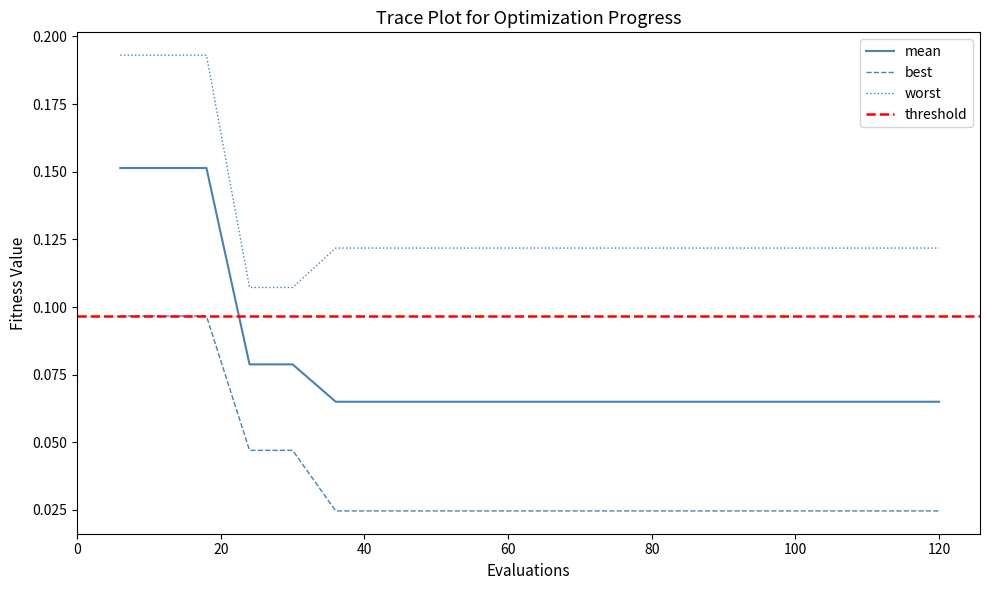

Reading left to right, transcribe all the data shown in this chart.

mean: 0.2	0.2	0.2	0.1	0.1	0.1	0.1	0.1	0.1	0.1	0.1	0.1	0.1	0.1	0.1	0.1	0.1	0.1	0.1	0.1
best: 0.1	0.1	0.1	0.0	0.0	0.0	0.0	0.0	0.0	0.0	0.0	0.0	0.0	0.0	0.0	0.0	0.0	0.0	0.0	0.0
worst: 0.2	0.2	0.2	0.1	0.1	0.1	0.1	0.1	0.1	0.1	0.1	0.1	0.1	0.1	0.1	0.1	0.1	0.1	0.1	0.1